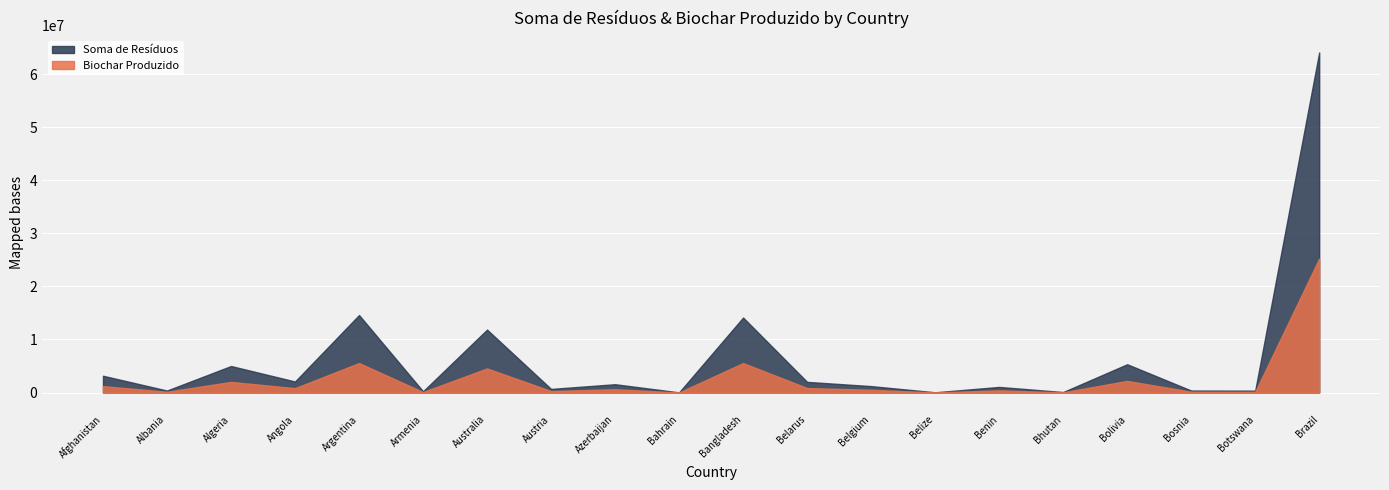

What are all the series names shown in the legend?

Soma de Resíduos, Biochar Produzido